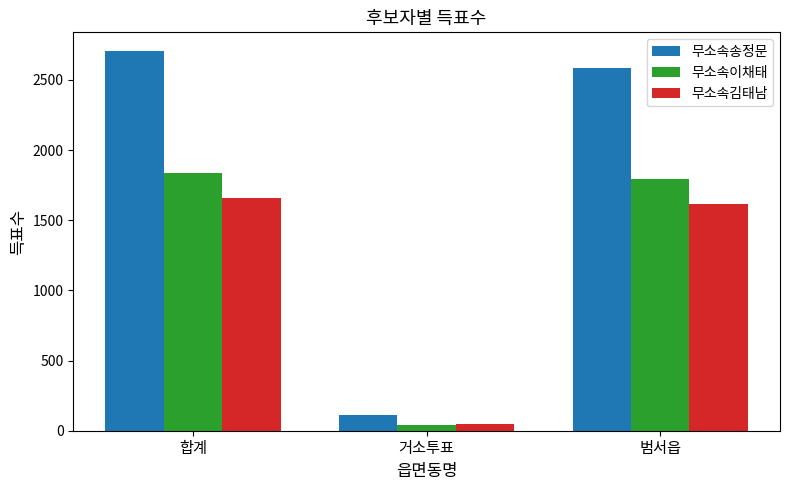

Which series has the largest total across all categories?

무소속송정문